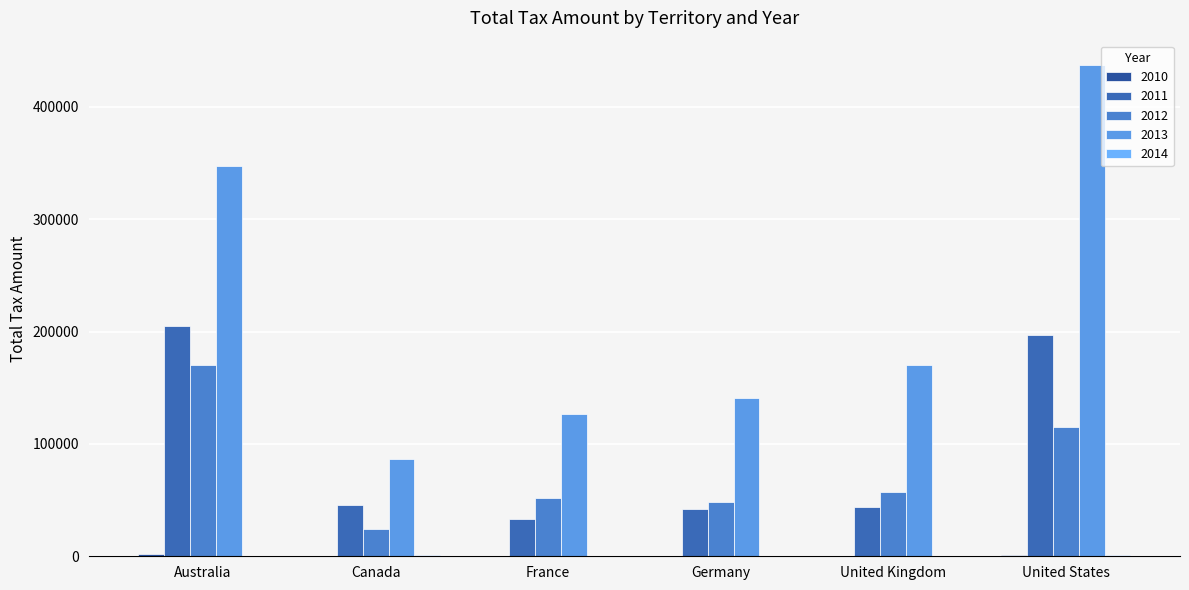

Where is 2010 nearest to the value 836?

United States